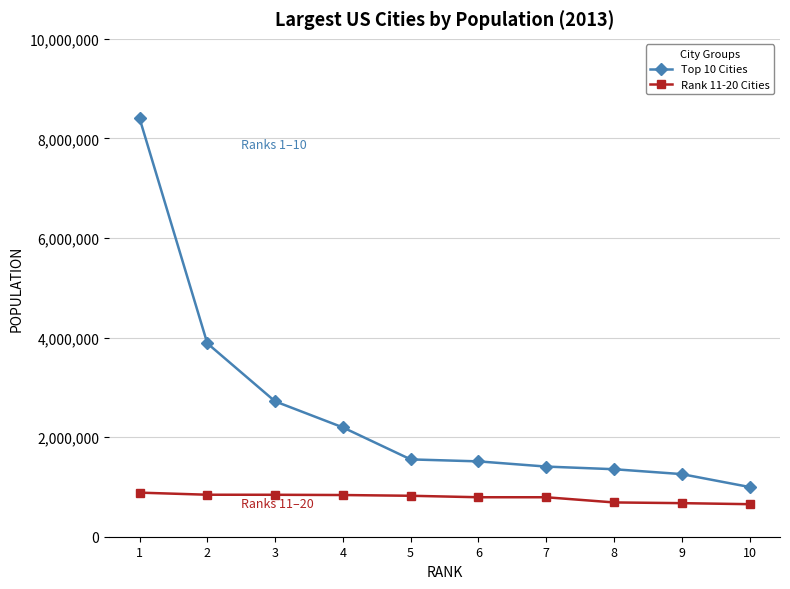

What is the average value of the Rank 11-20 Cities series?

783354